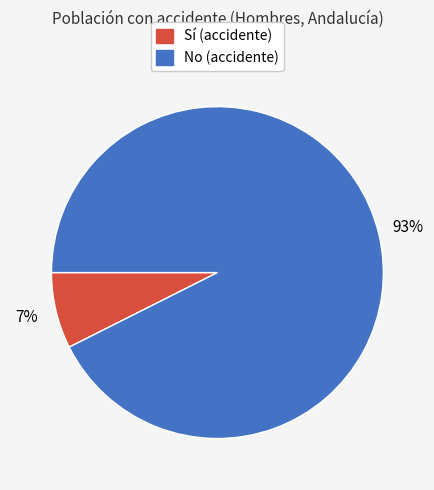

To the nearest percent, what is the average slice percentage?

50%